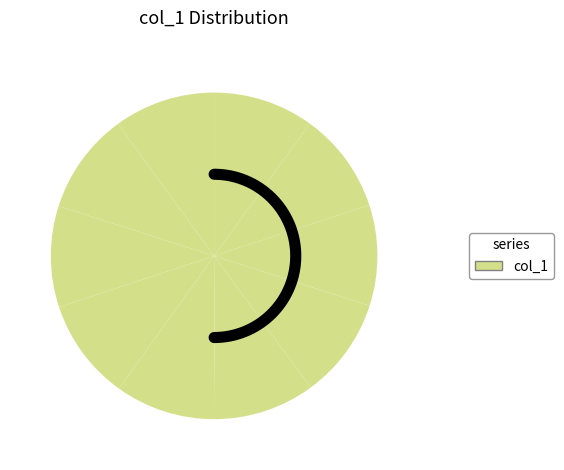

What is the ratio of the value at 0 to the value at 8?

1.0